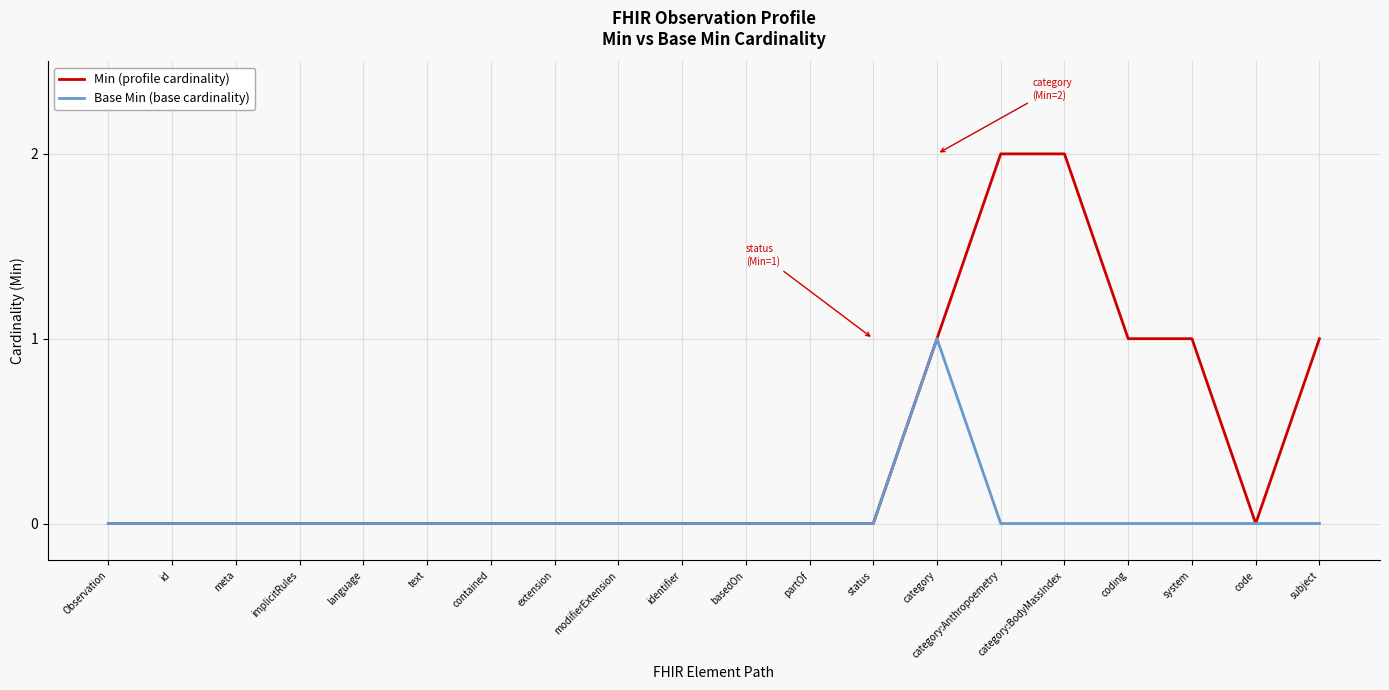

Between category and coding, which series saw the biggest shift?

Base Min (base cardinality)